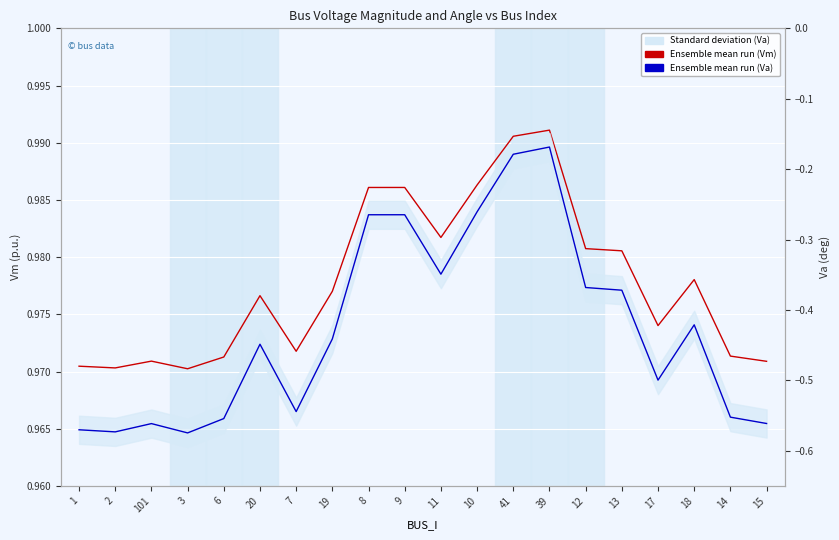

True or false: Va (Ensemble mean run) has a value of -0.7 at 19.

False